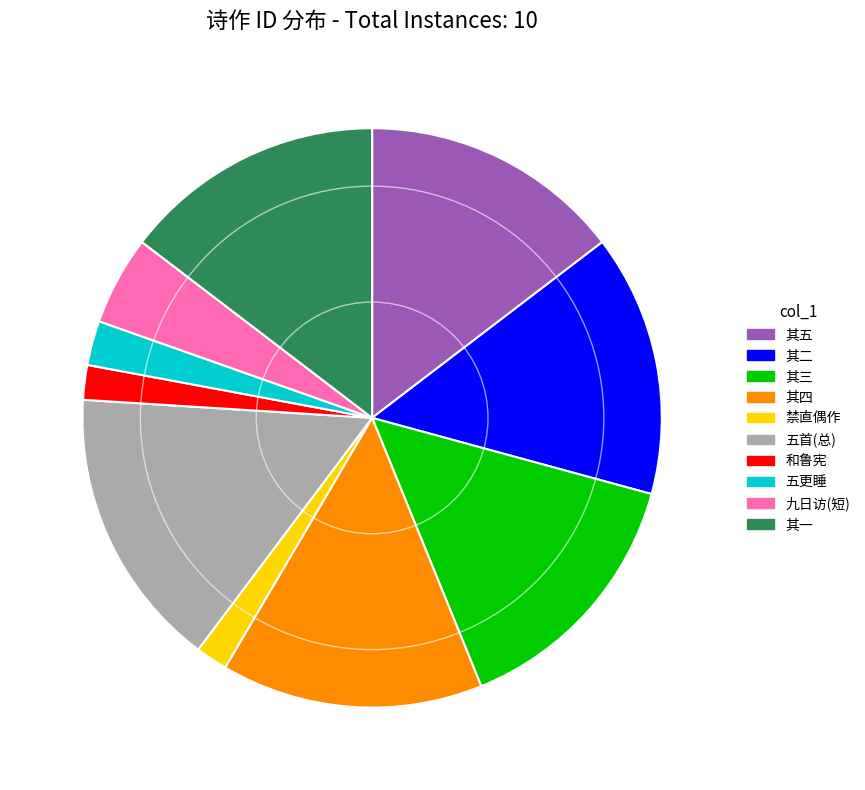

Is there any slice that represents more than half of the pie?

No